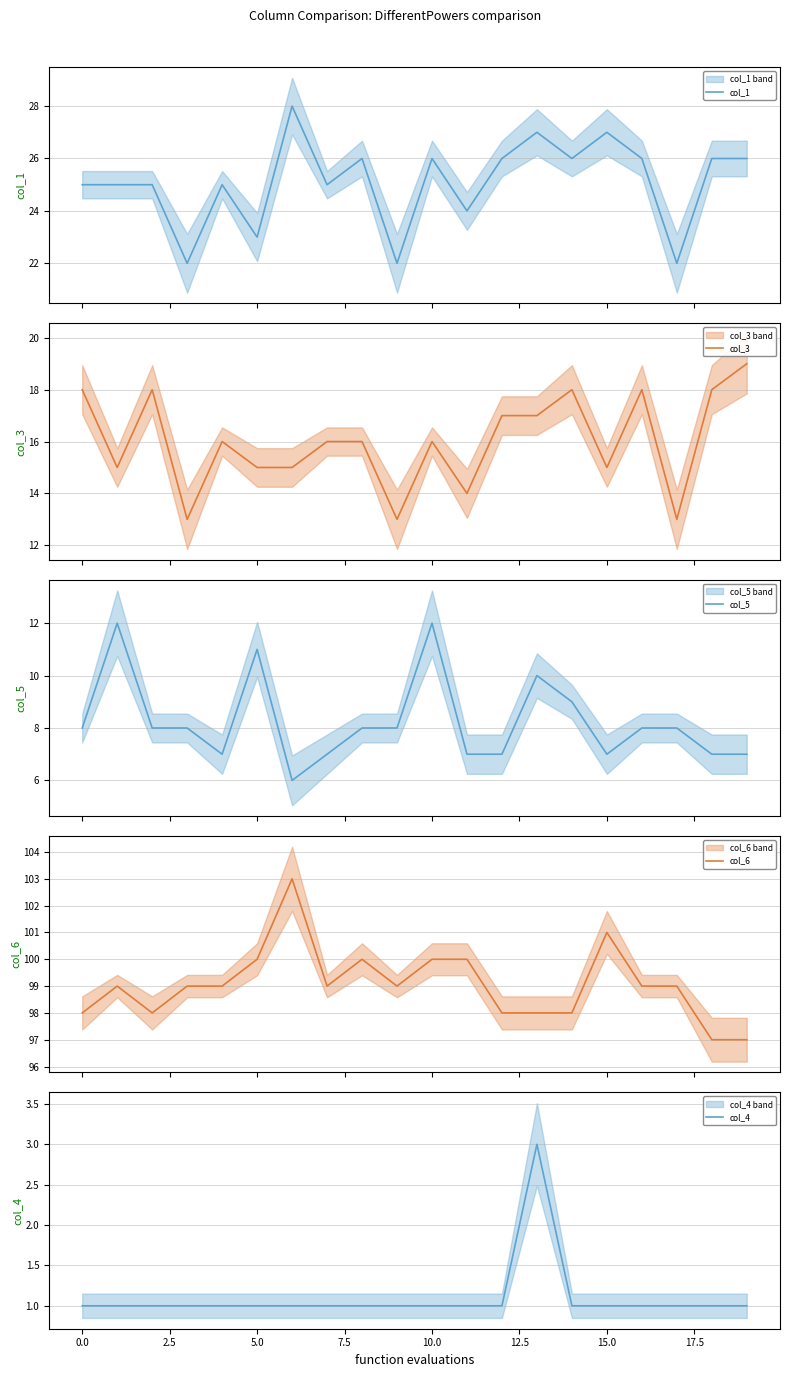

True or false: col_4 has a value of 1 at 5.0.

True